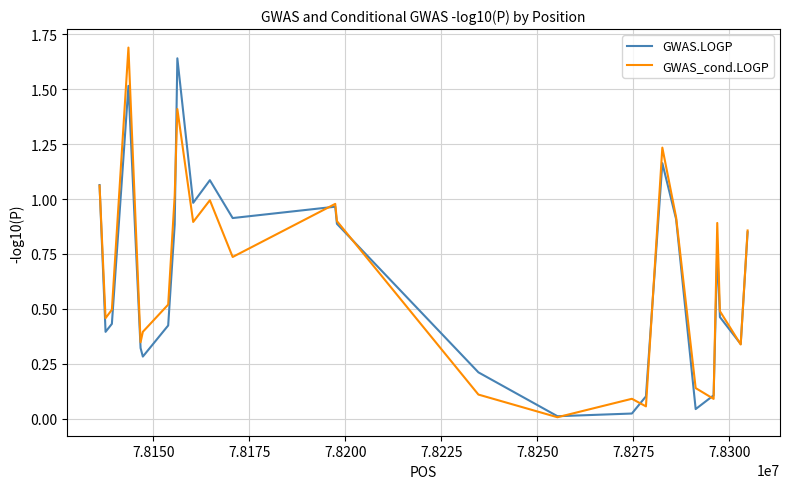

List the series in order of their peak value, highest first.

GWAS_cond.LOGP, GWAS.LOGP